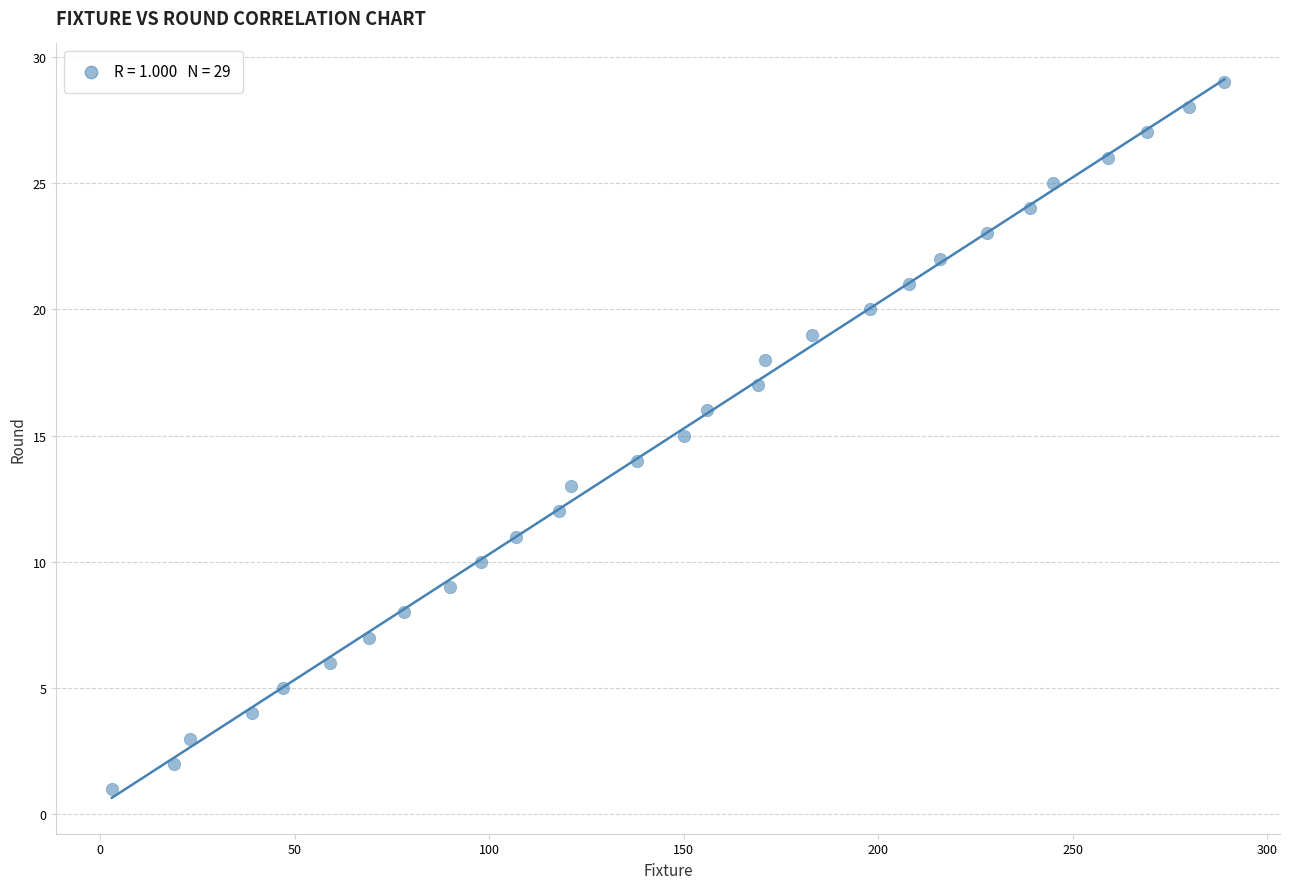

What is the range of X values (max minus min)?

286